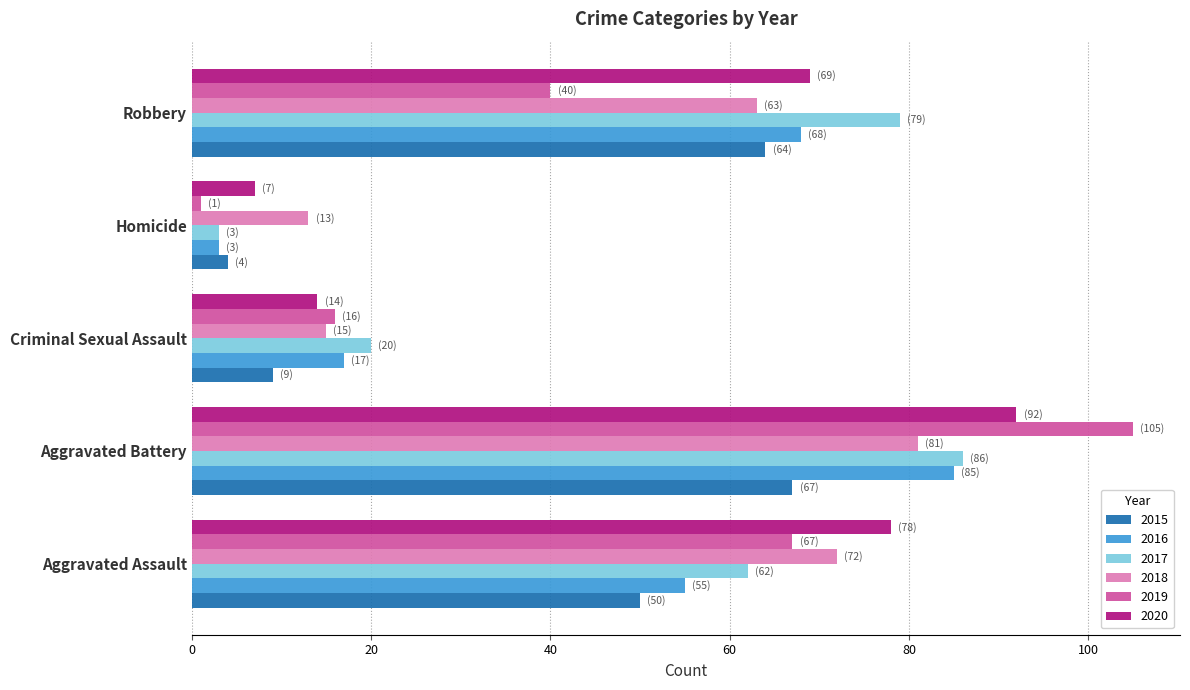

At which label is 2018 closest to 47?

Robbery